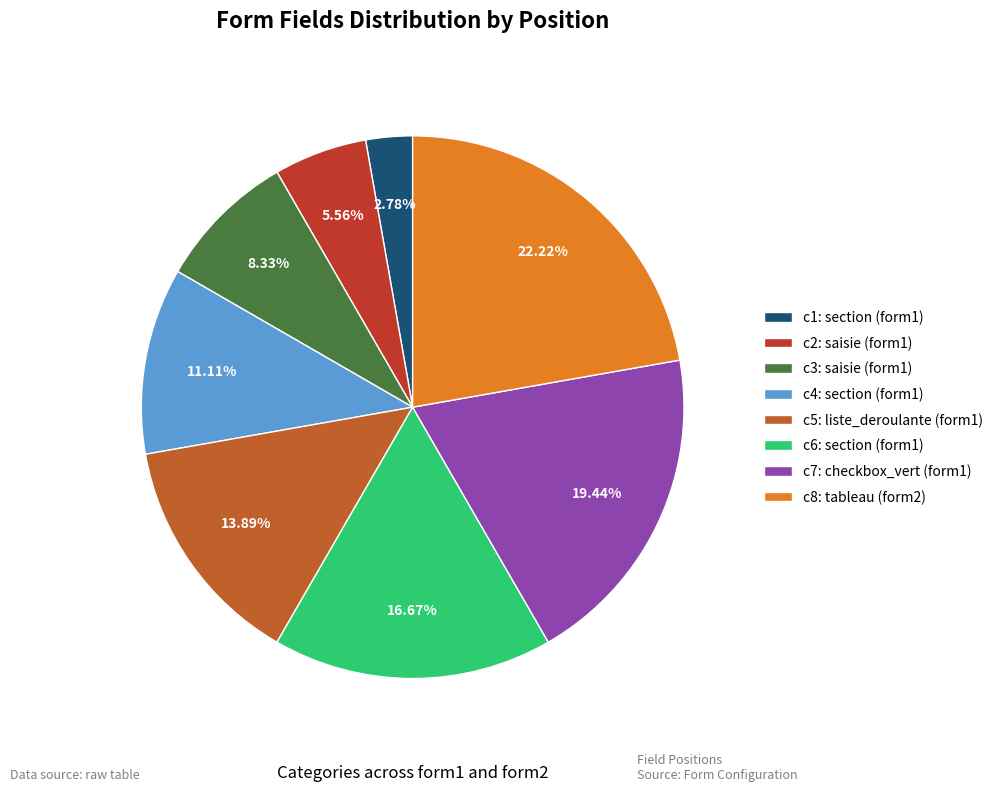

How many slices are in this pie chart?

8